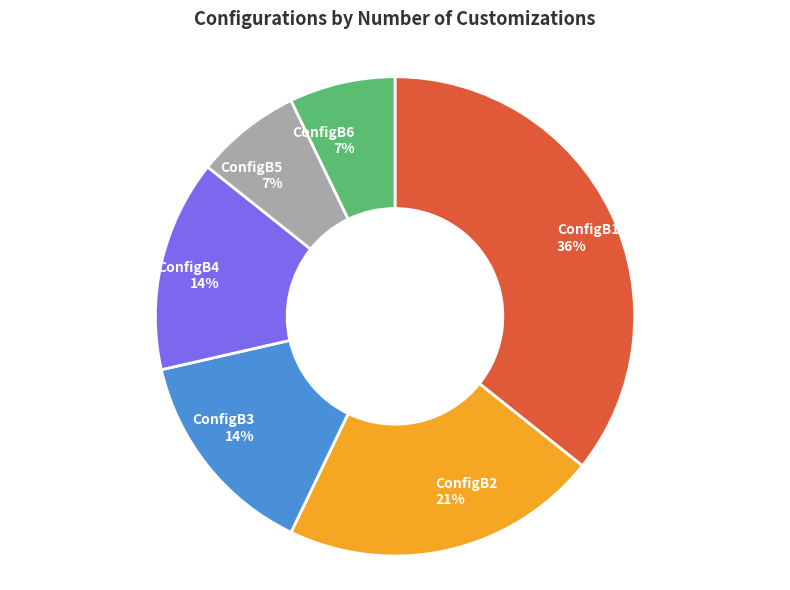

Which slice is the largest?

ConfigB1